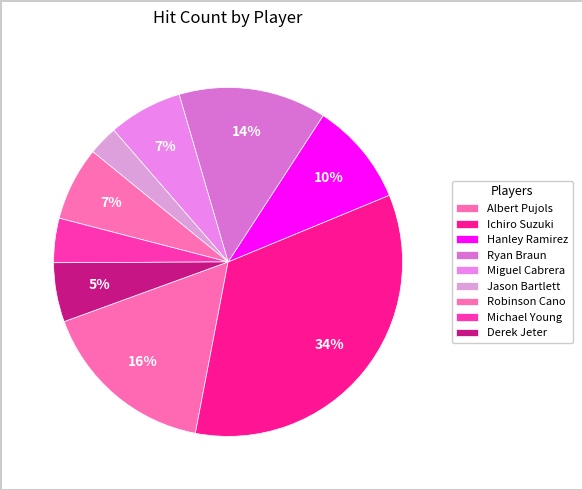

What percentage is the Derek Jeter slice, to the nearest percent?

5%